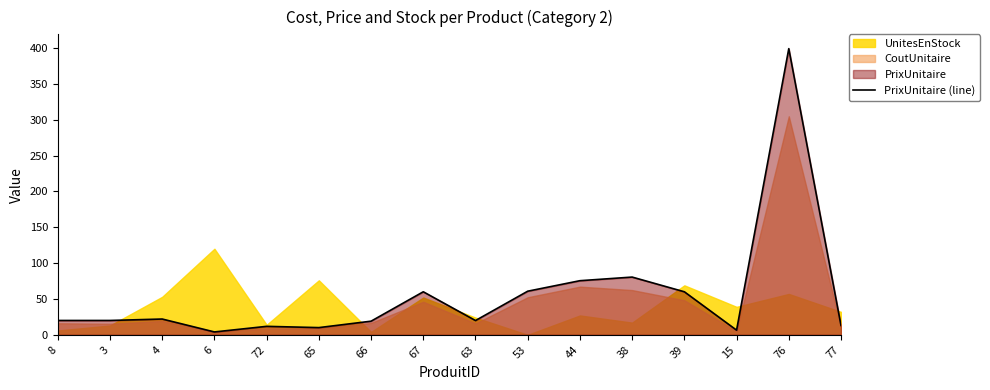

At which category does the data reach its first local valley?

6